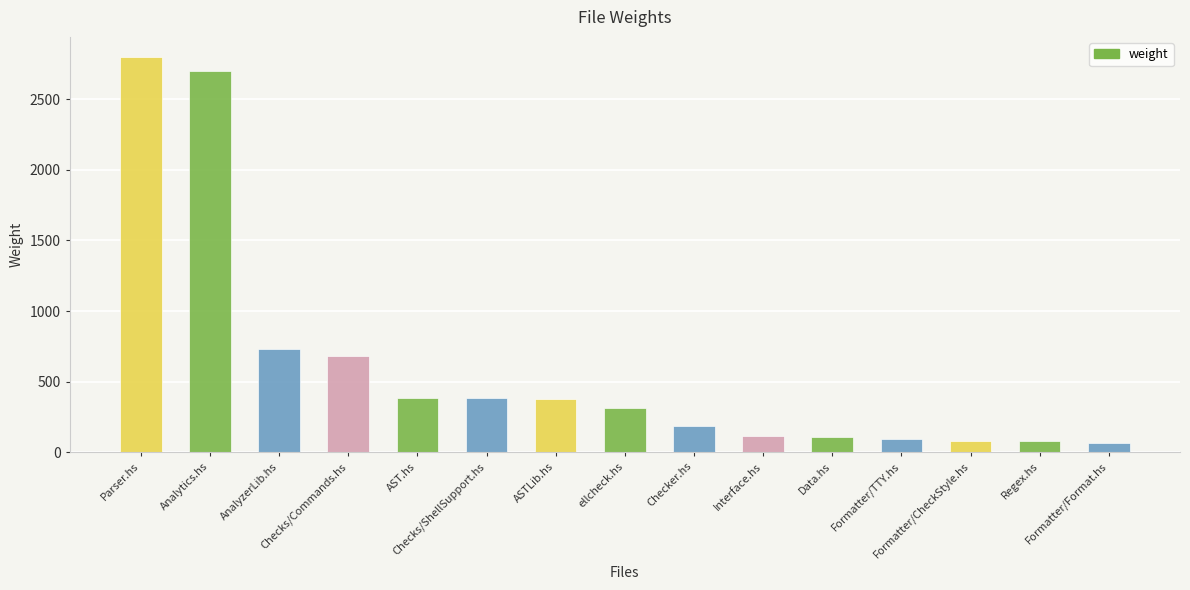

What is the smallest value displayed?

66